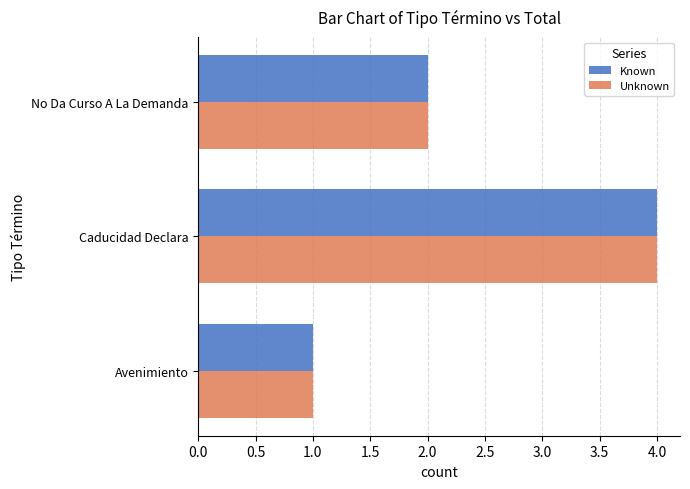

At which category is the sum across all series the highest?

Caducidad Declara